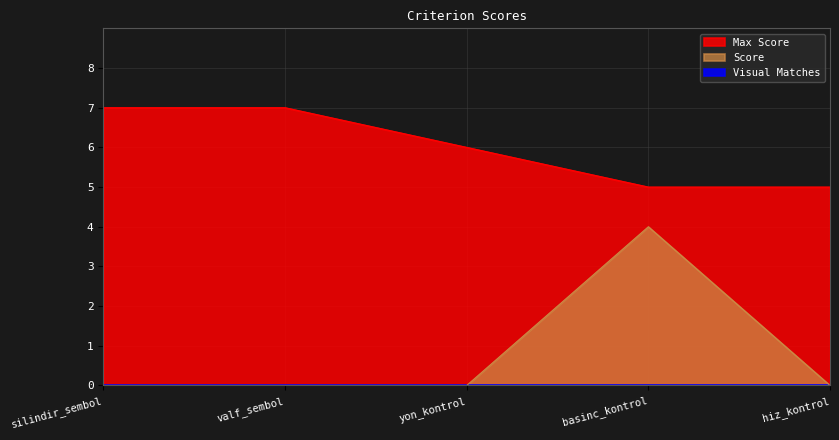

What is the greatest value displayed?

7